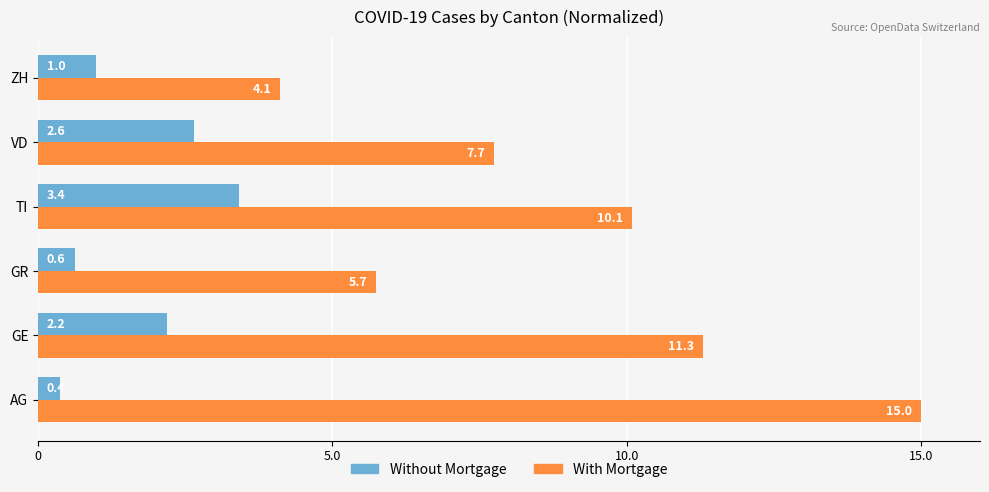

The With Mortgage series shows 10.1 at TI. True or false?

True